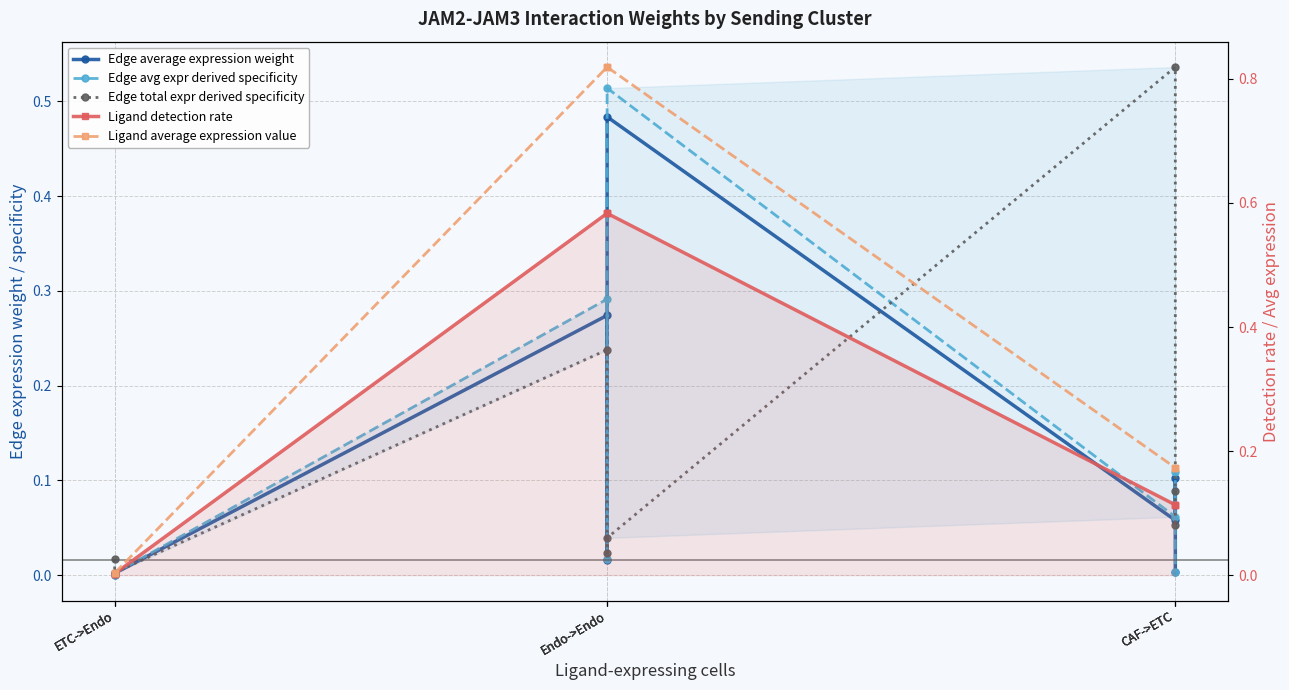

Reading right to left, extract all data points from this chart.

Edge average expression weight: 0.0	0.1	0.1	0.5	0.0	0.3	0.0	0.0	0.0
Edge avg expr derived specificity: 0.0	0.1	0.1	0.5	0.0	0.3	0.0	0.0	0.0
Edge total expr derived specificity: 0.1	0.1	0.5	0.0	0.0	0.2	0.0	0.0	0.0
Ligand detection rate: 0.1	0.1	0.1	0.6	0.6	0.6	0.0	0.0	0.0
Ligand average expression value: 0.2	0.2	0.2	0.8	0.8	0.8	0.0	0.0	0.0